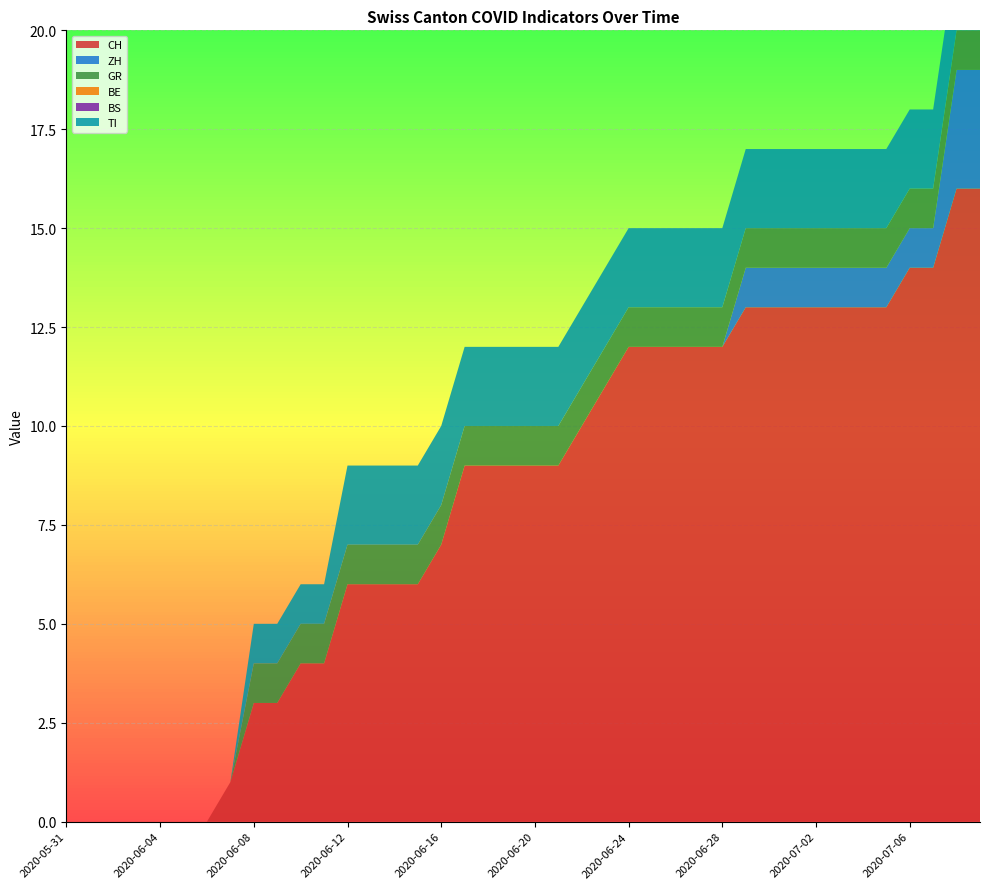

Reading left to right, list all the values displayed in this chart.

CH: 2020-05-31=0	2020-06-01=0	2020-06-02=0	2020-06-03=0	2020-06-04=0	2020-06-05=0	2020-06-06=0	2020-06-07=1	2020-06-08=3	2020-06-09=3	2020-06-10=4	2020-06-11=4	2020-06-12=6	2020-06-13=6	2020-06-14=6	2020-06-15=6	2020-06-16=7	2020-06-17=9	2020-06-18=9	2020-06-19=9	2020-06-20=9	2020-06-21=9	2020-06-22=10	2020-06-23=11	2020-06-24=12	2020-06-25=12	2020-06-26=12	2020-06-27=12	2020-06-28=12	2020-06-29=13	2020-06-30=13	2020-07-01=13	2020-07-02=13	2020-07-03=13	2020-07-04=13	2020-07-05=13	2020-07-06=14	2020-07-07=14	2020-07-08=16	2020-07-09=16
ZH: 2020-05-31=0	2020-06-01=0	2020-06-02=0	2020-06-03=0	2020-06-04=0	2020-06-05=0	2020-06-06=0	2020-06-07=0	2020-06-08=0	2020-06-09=0	2020-06-10=0	2020-06-11=0	2020-06-12=0	2020-06-13=0	2020-06-14=0	2020-06-15=0	2020-06-16=0	2020-06-17=0	2020-06-18=0	2020-06-19=0	2020-06-20=0	2020-06-21=0	2020-06-22=0	2020-06-23=0	2020-06-24=0	2020-06-25=0	2020-06-26=0	2020-06-27=0	2020-06-28=0	2020-06-29=1	2020-06-30=1	2020-07-01=1	2020-07-02=1	2020-07-03=1	2020-07-04=1	2020-07-05=1	2020-07-06=1	2020-07-07=1	2020-07-08=3	2020-07-09=3
GR: 2020-05-31=0	2020-06-01=0	2020-06-02=0	2020-06-03=0	2020-06-04=0	2020-06-05=0	2020-06-06=0	2020-06-07=0	2020-06-08=1	2020-06-09=1	2020-06-10=1	2020-06-11=1	2020-06-12=1	2020-06-13=1	2020-06-14=1	2020-06-15=1	2020-06-16=1	2020-06-17=1	2020-06-18=1	2020-06-19=1	2020-06-20=1	2020-06-21=1	2020-06-22=1	2020-06-23=1	2020-06-24=1	2020-06-25=1	2020-06-26=1	2020-06-27=1	2020-06-28=1	2020-06-29=1	2020-06-30=1	2020-07-01=1	2020-07-02=1	2020-07-03=1	2020-07-04=1	2020-07-05=1	2020-07-06=1	2020-07-07=1	2020-07-08=1	2020-07-09=1
BE: 2020-05-31=0	2020-06-01=0	2020-06-02=0	2020-06-03=0	2020-06-04=0	2020-06-05=0	2020-06-06=0	2020-06-07=0	2020-06-08=0	2020-06-09=0	2020-06-10=0	2020-06-11=0	2020-06-12=0	2020-06-13=0	2020-06-14=0	2020-06-15=0	2020-06-16=0	2020-06-17=0	2020-06-18=0	2020-06-19=0	2020-06-20=0	2020-06-21=0	2020-06-22=0	2020-06-23=0	2020-06-24=0	2020-06-25=0	2020-06-26=0	2020-06-27=0	2020-06-28=0	2020-06-29=0	2020-06-30=0	2020-07-01=0	2020-07-02=0	2020-07-03=0	2020-07-04=0	2020-07-05=0	2020-07-06=0	2020-07-07=0	2020-07-08=0	2020-07-09=0
BS: 2020-05-31=0	2020-06-01=0	2020-06-02=0	2020-06-03=0	2020-06-04=0	2020-06-05=0	2020-06-06=0	2020-06-07=0	2020-06-08=0	2020-06-09=0	2020-06-10=0	2020-06-11=0	2020-06-12=0	2020-06-13=0	2020-06-14=0	2020-06-15=0	2020-06-16=0	2020-06-17=0	2020-06-18=0	2020-06-19=0	2020-06-20=0	2020-06-21=0	2020-06-22=0	2020-06-23=0	2020-06-24=0	2020-06-25=0	2020-06-26=0	2020-06-27=0	2020-06-28=0	2020-06-29=0	2020-06-30=0	2020-07-01=0	2020-07-02=0	2020-07-03=0	2020-07-04=0	2020-07-05=0	2020-07-06=0	2020-07-07=0	2020-07-08=0	2020-07-09=0
TI: 2020-05-31=0	2020-06-01=0	2020-06-02=0	2020-06-03=0	2020-06-04=0	2020-06-05=0	2020-06-06=0	2020-06-07=0	2020-06-08=1	2020-06-09=1	2020-06-10=1	2020-06-11=1	2020-06-12=2	2020-06-13=2	2020-06-14=2	2020-06-15=2	2020-06-16=2	2020-06-17=2	2020-06-18=2	2020-06-19=2	2020-06-20=2	2020-06-21=2	2020-06-22=2	2020-06-23=2	2020-06-24=2	2020-06-25=2	2020-06-26=2	2020-06-27=2	2020-06-28=2	2020-06-29=2	2020-06-30=2	2020-07-01=2	2020-07-02=2	2020-07-03=2	2020-07-04=2	2020-07-05=2	2020-07-06=2	2020-07-07=2	2020-07-08=2	2020-07-09=2